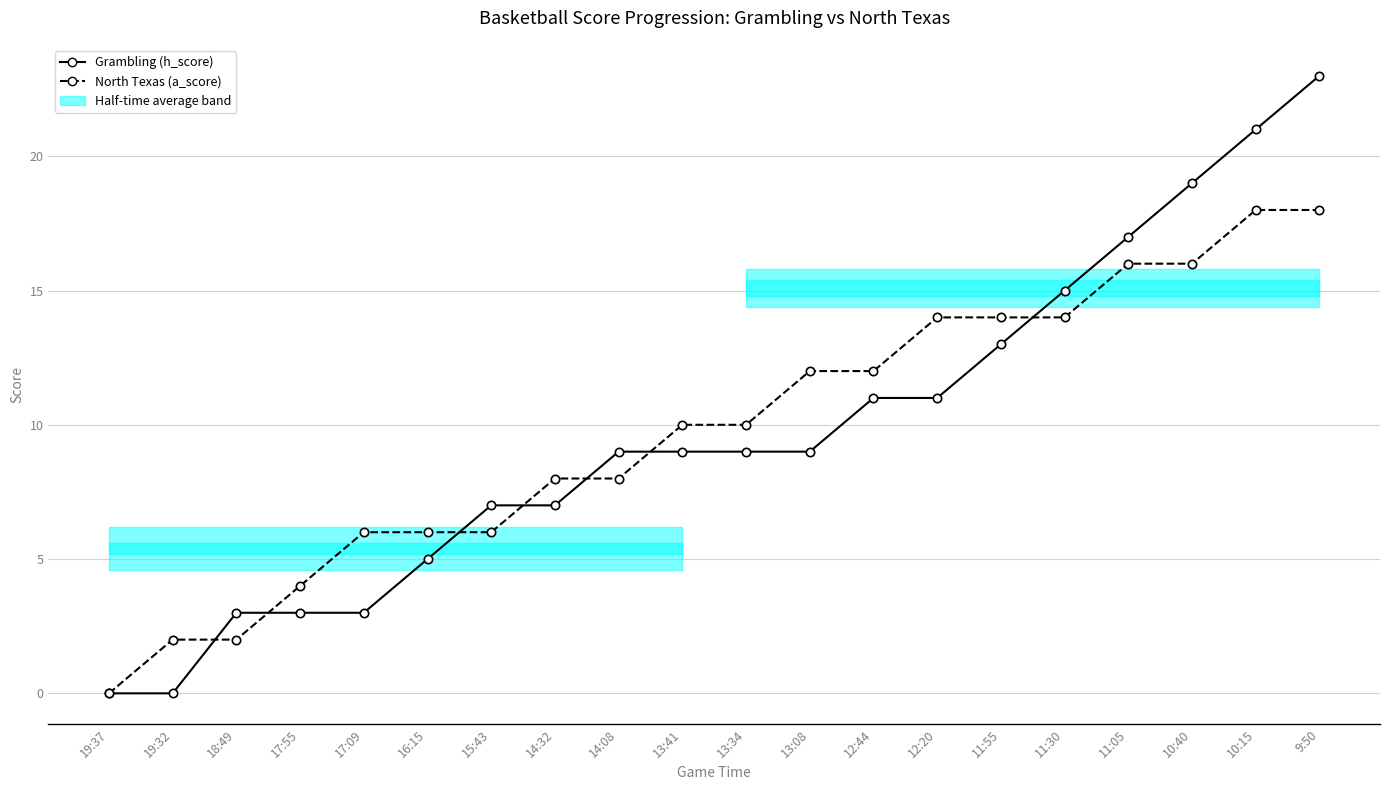

How many times do Grambling (h_score) and North Texas (a_score) cross each other?

7